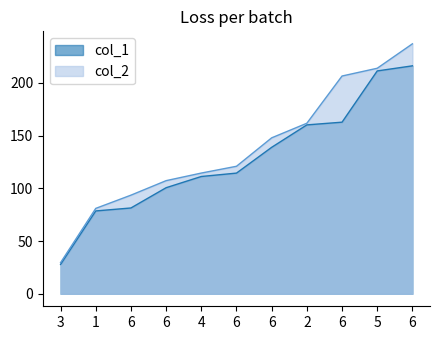

True or false: col_2 and col_1 intersect in this chart.

False